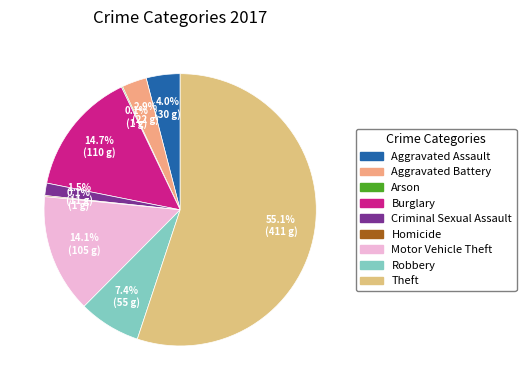

Which category has the biggest portion of the pie?

Theft